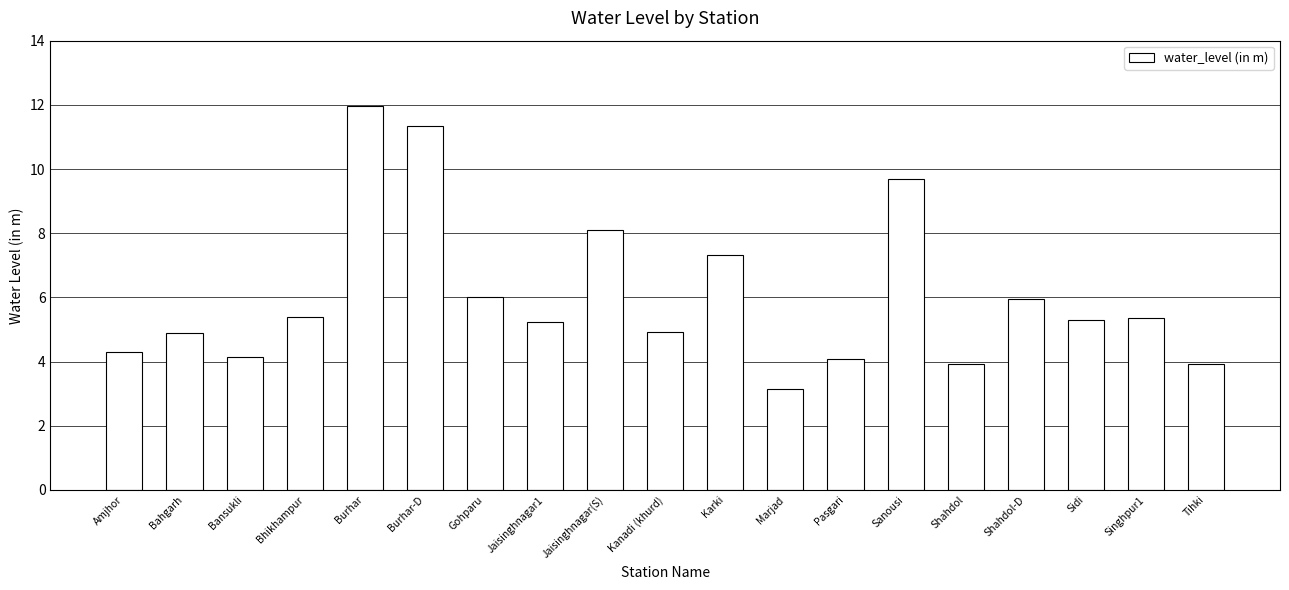

What is the average value?

6.1